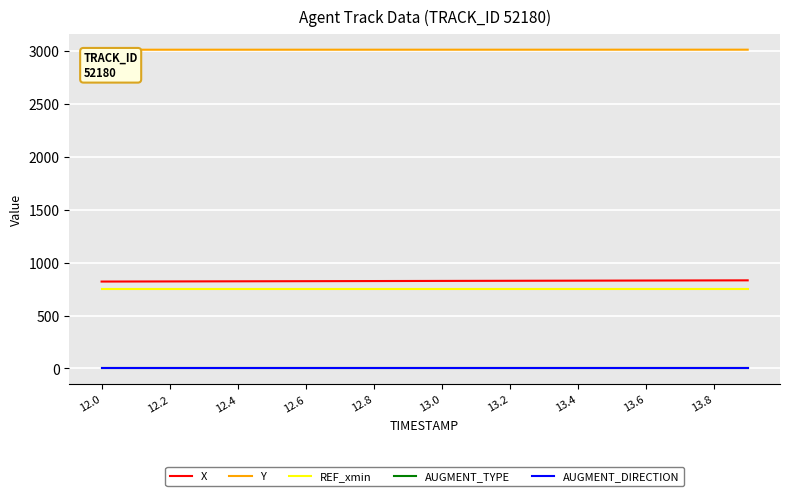

True or false: X and AUGMENT_DIRECTION cross at least once.

False